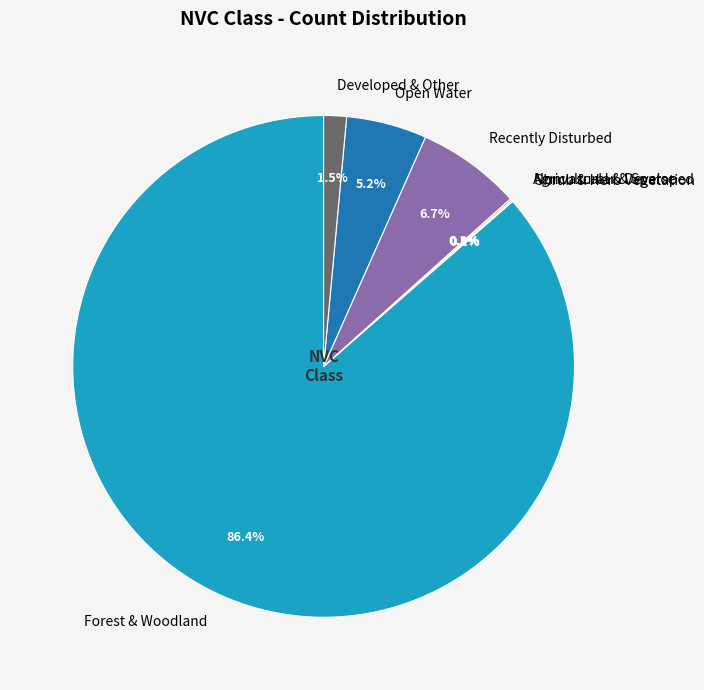

Which has a higher value, Recently Disturbed or Open Water?

Recently Disturbed